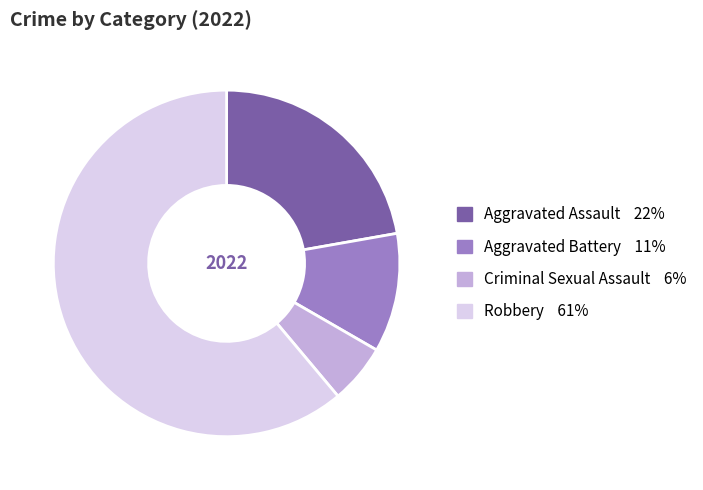

The Aggravated Battery slice represents 11% of the pie. True or false?

True